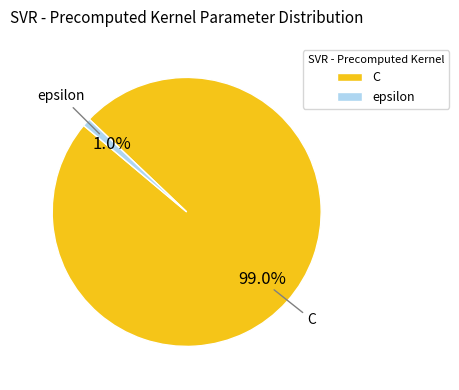

The C slice represents 89% of the pie. True or false?

False